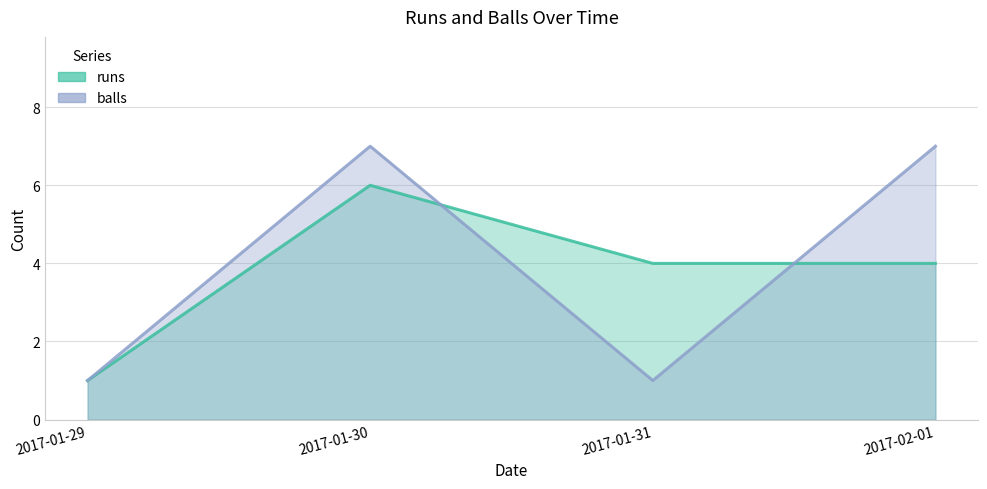

Rank the categories by balls value from highest to lowest.

2017-01-30, 2017-02-01, 2017-01-29, 2017-01-31